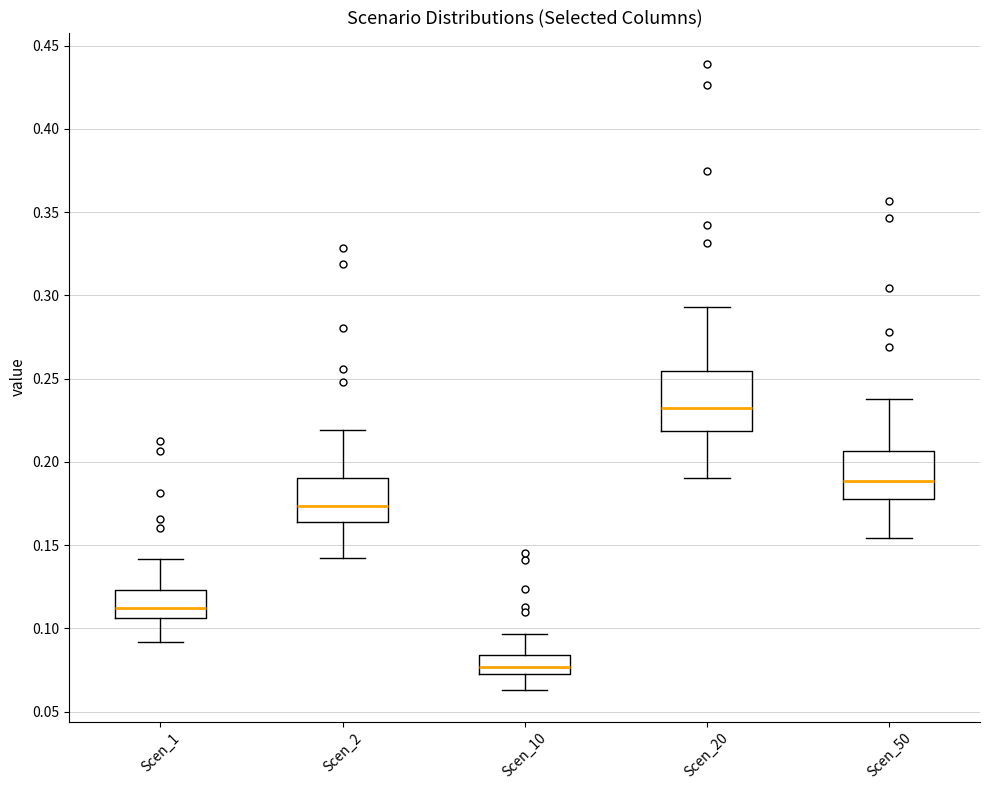

Which box has the lowest median line?

Scen_10